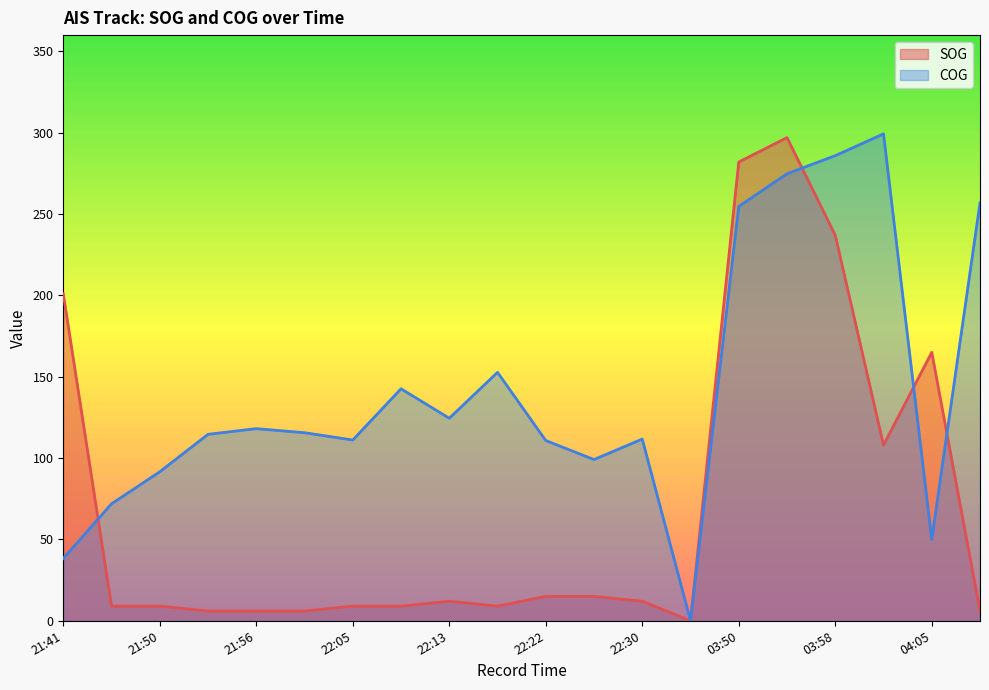

At 22:35, list the series in order from smallest to largest.

SOG, COG